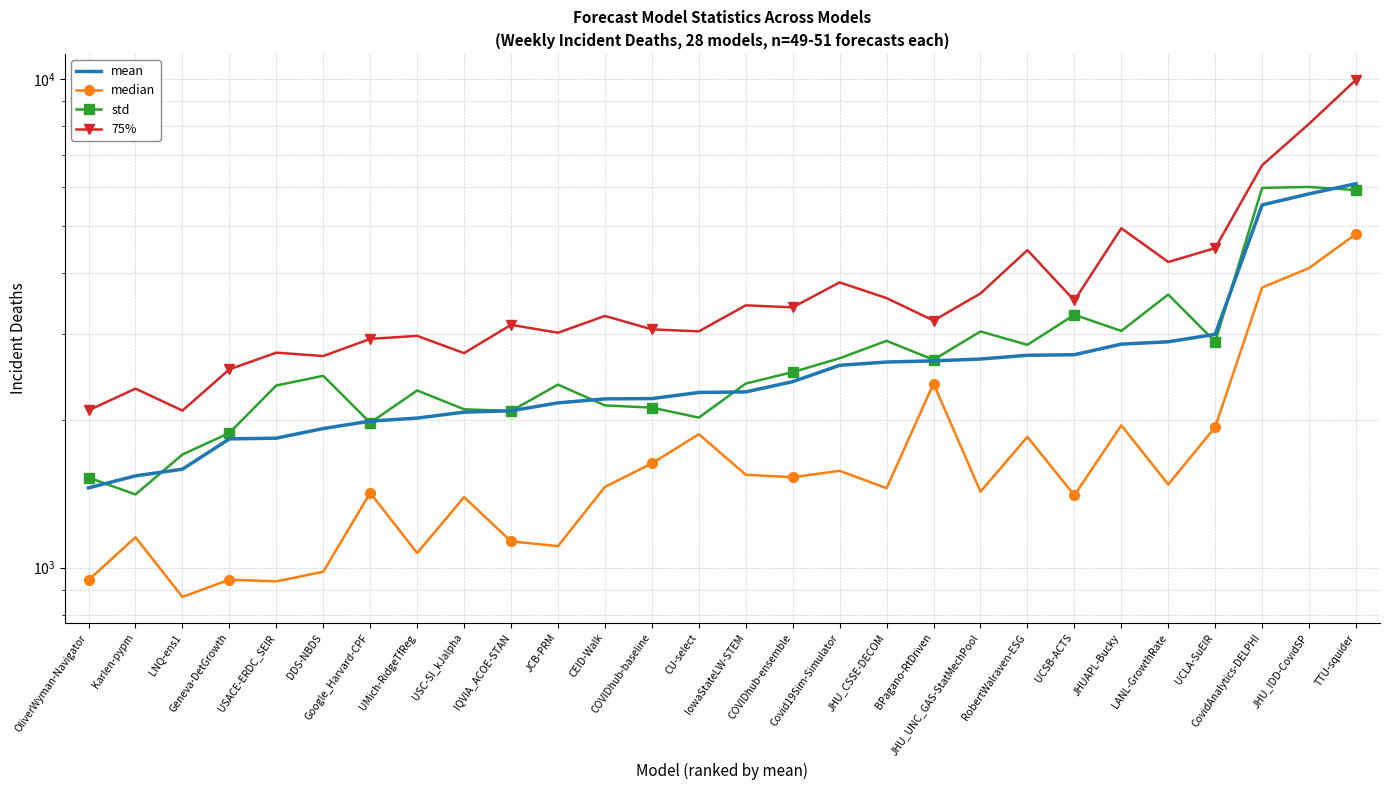

What are all the series names shown in the legend?

mean, median, std, 75%